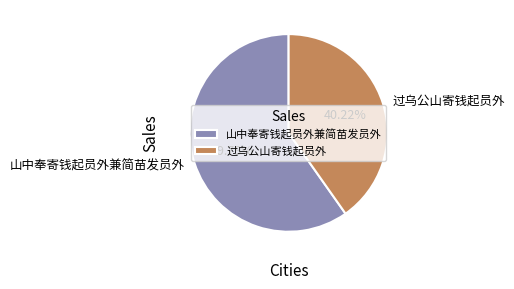

What is the majority slice?

山中奉寄钱起员外兼简苗发员外